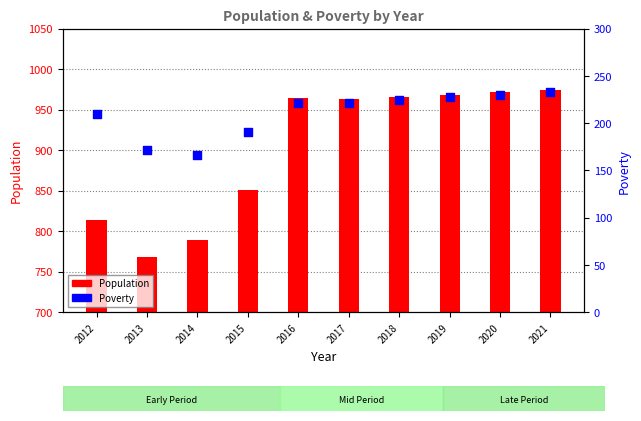

At how many categories does at least one series exceed 508?

10